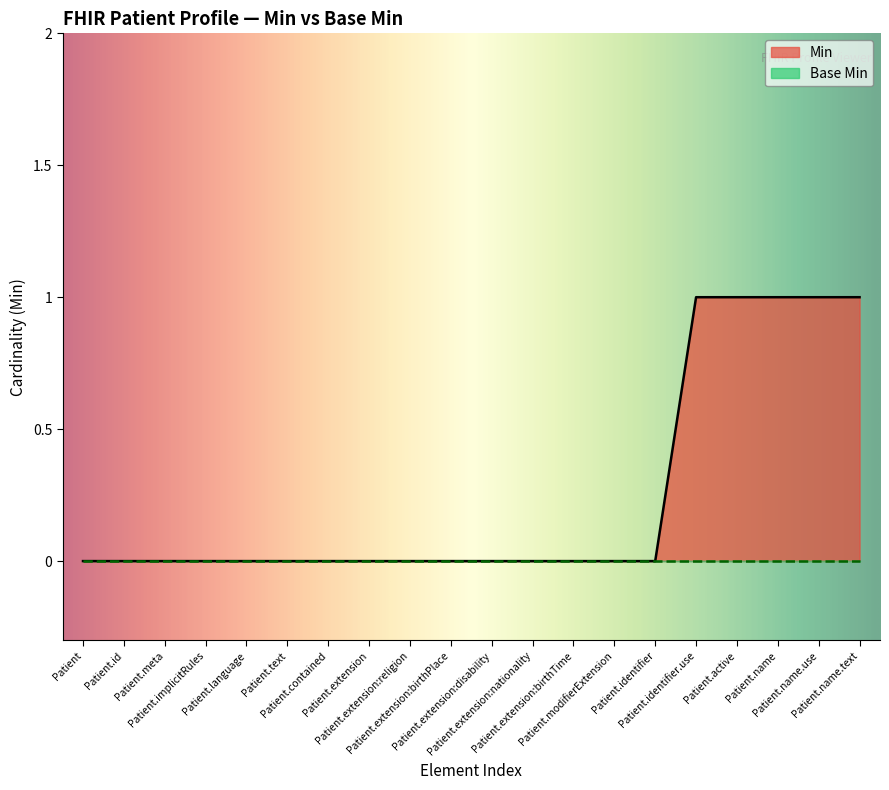

True or false: there are more than 0 points higher than both neighbors.

False